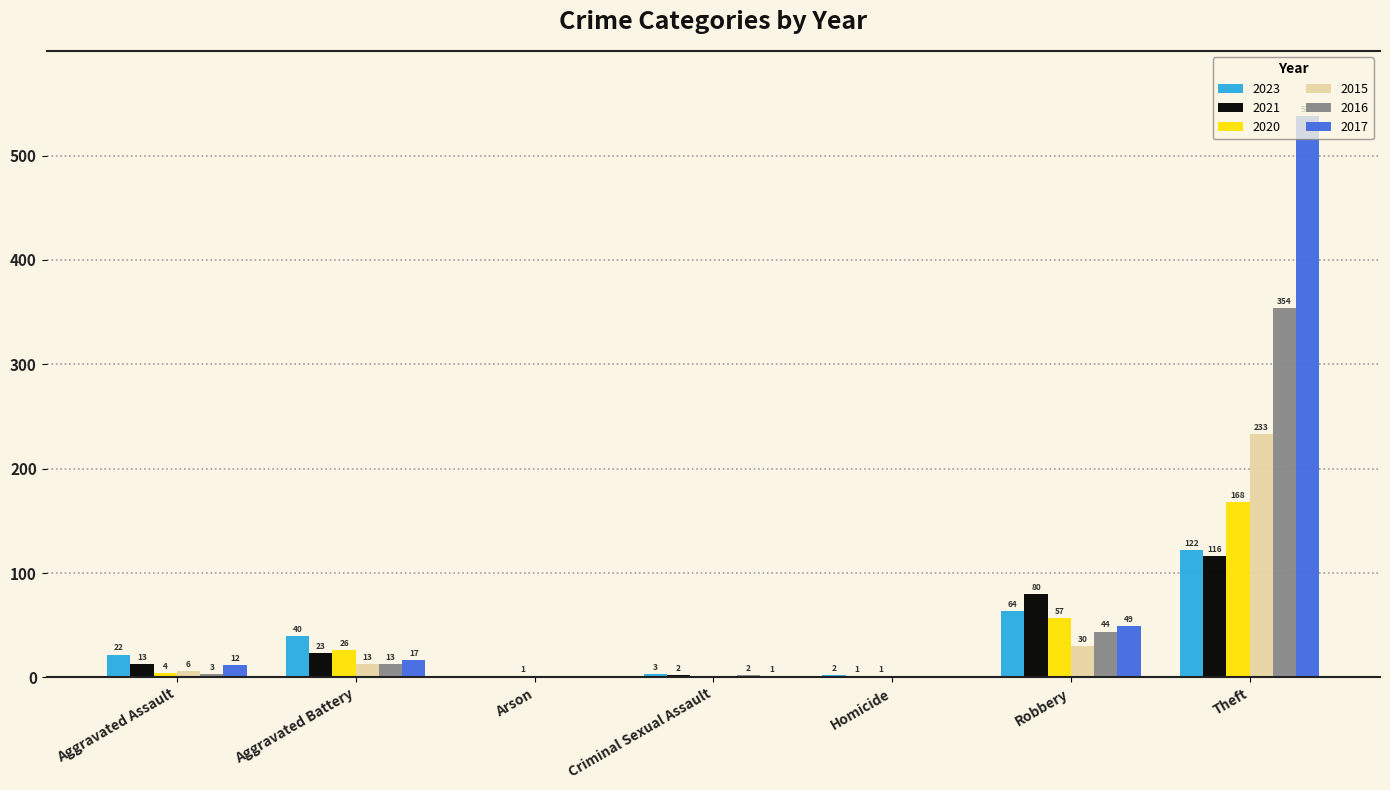

Which series has the largest total across all categories?

2017